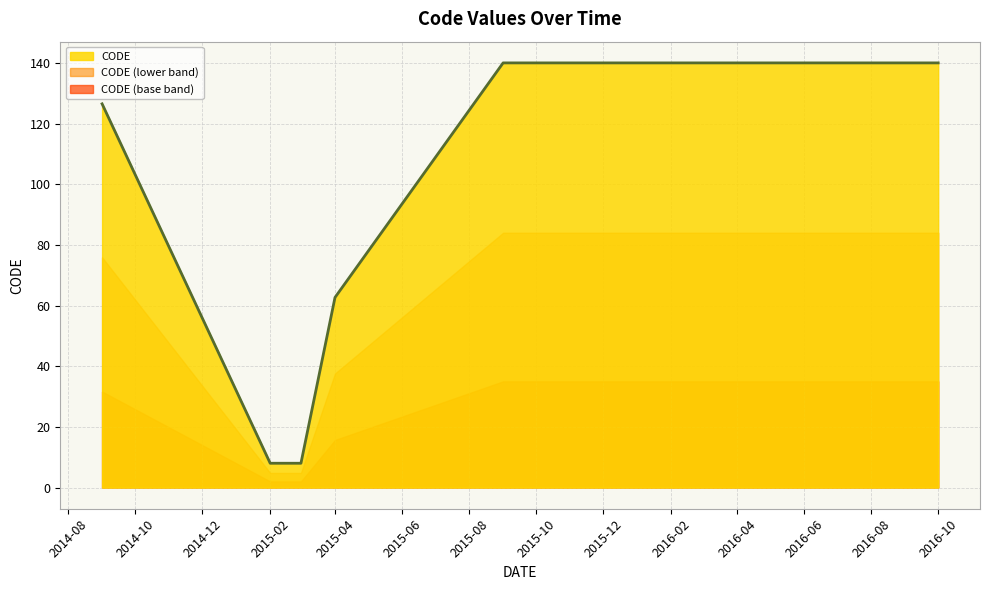

At which label is CODE (lower band) closest to 44?

2015-04